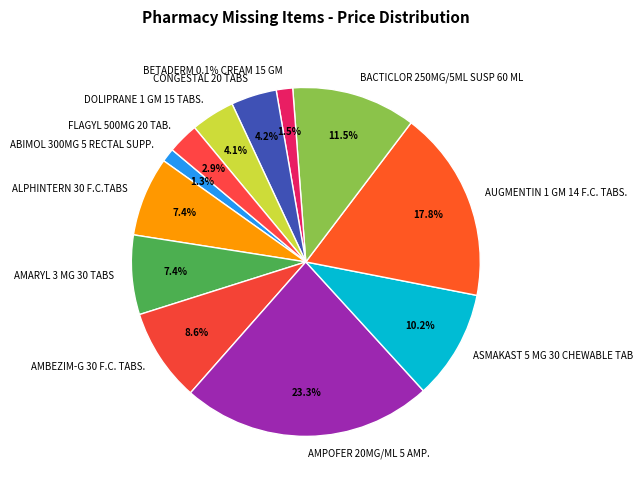

Which category has the biggest portion of the pie?

AMPOFER 20MG/ML 5 AMP.